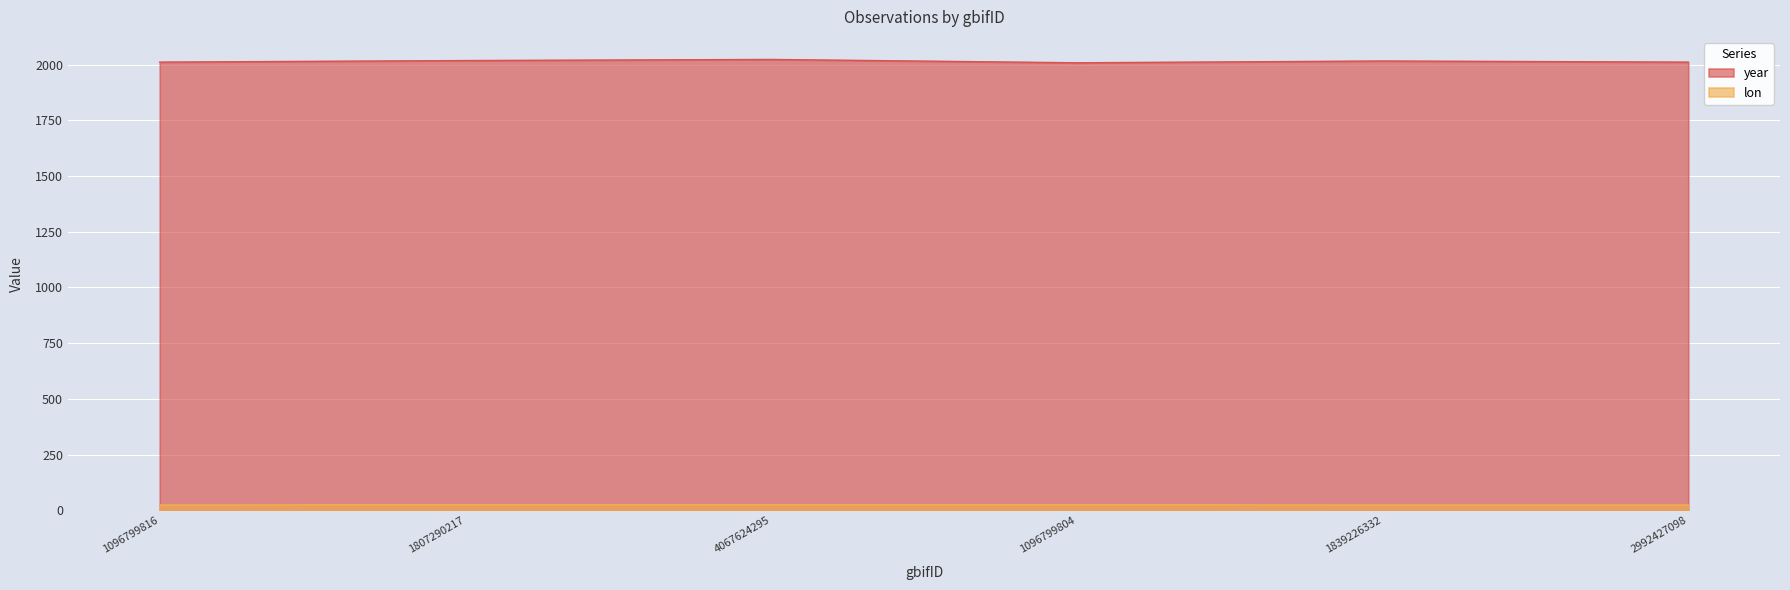

At 2992427098, list the series in order from largest to smallest.

year, lon